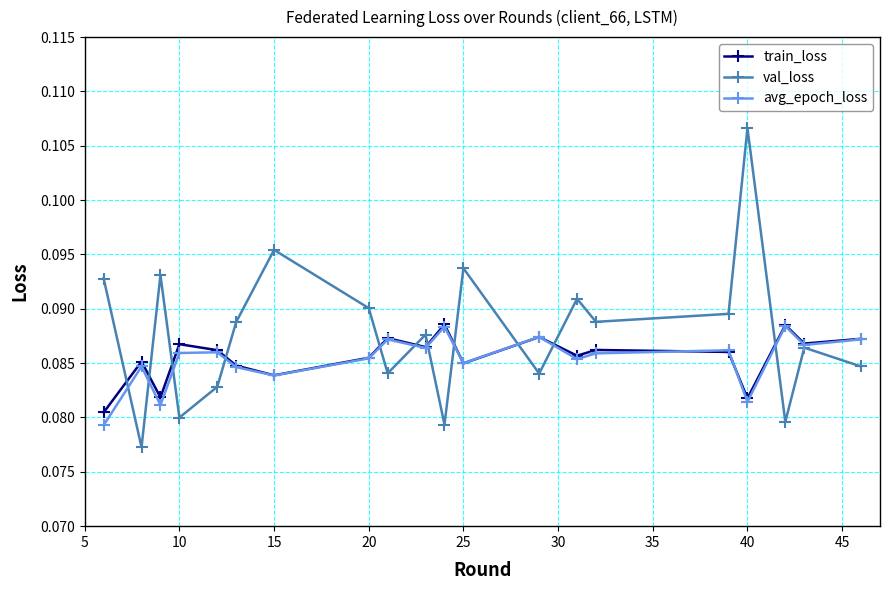

What are all the series names shown in the legend?

train_loss, val_loss, avg_epoch_loss